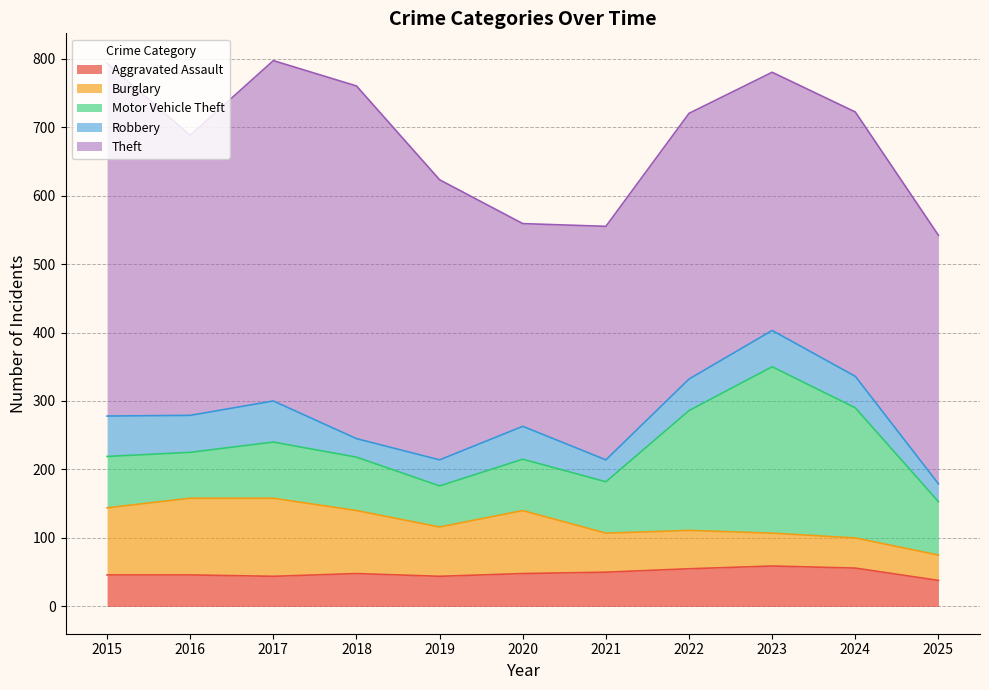

True or false: Motor Vehicle Theft and Robbery intersect in this chart.

False